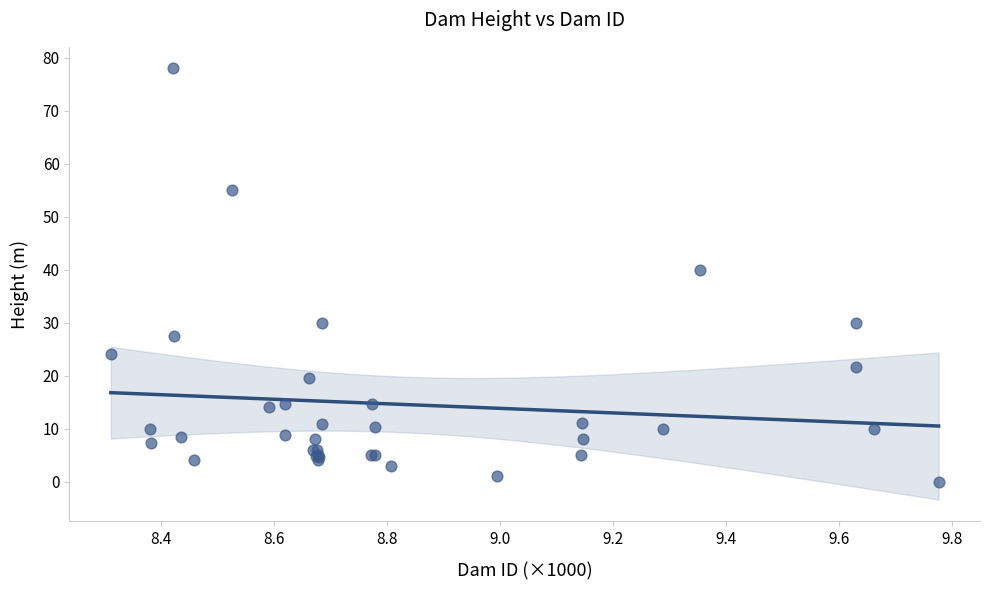

What Y value in the scatter plot is closest to 39?

40.0